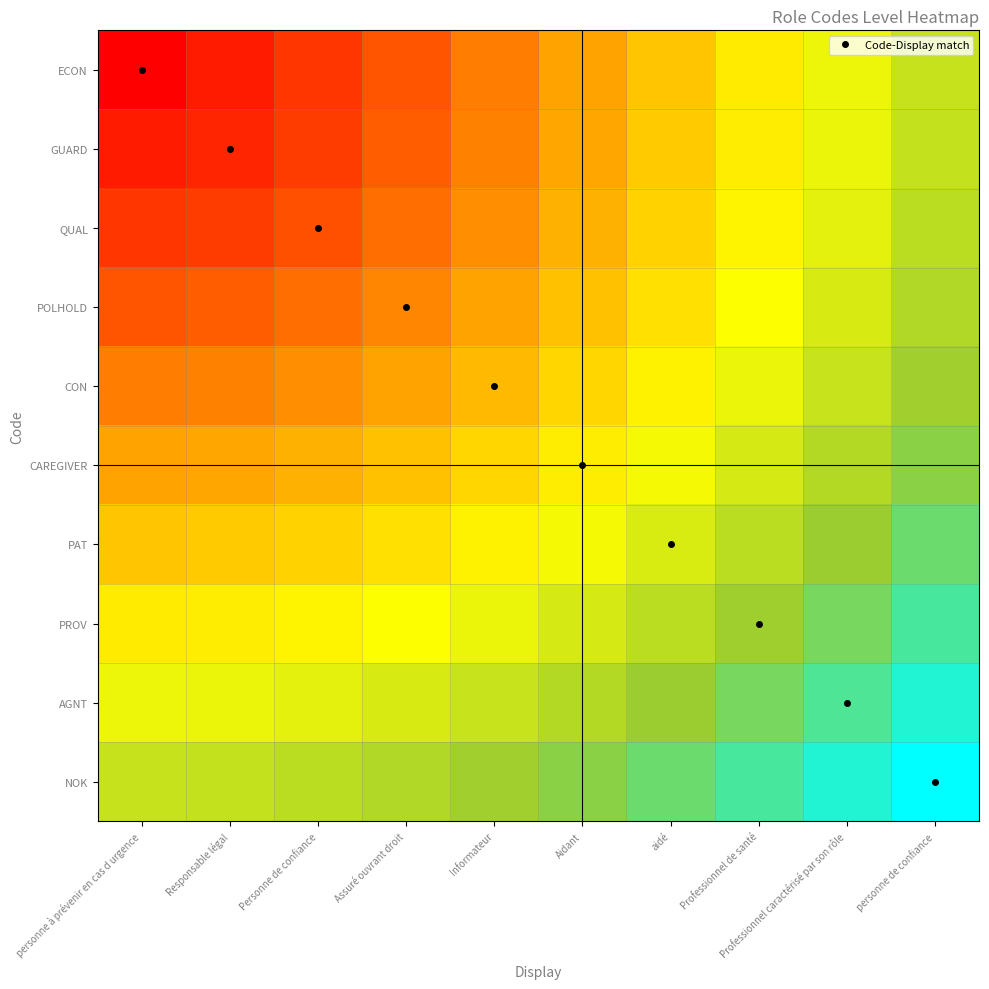

Reading right to left, list all the values displayed in this chart.

ECON: personne de confiance=1.0	Professionnel caractérisé par son rôle=0.9	Professionnel de santé=0.8	aidé=0.7	Aidant=0.6	Informateur=0.4	Assuré ouvrant droit=0.3	Personne de confiance=0.2	Responsable légal=0.1	personne à prévenir en cas d urgence=0.0
GUARD: personne de confiance=1.0	Professionnel caractérisé par son rôle=0.9	Professionnel de santé=0.8	aidé=0.7	Aidant=0.6	Informateur=0.5	Assuré ouvrant droit=0.4	Personne de confiance=0.2	Responsable légal=0.2	personne à prévenir en cas d urgence=0.1
QUAL: personne de confiance=1.0	Professionnel caractérisé par son rôle=0.9	Professionnel de santé=0.8	aidé=0.7	Aidant=0.6	Informateur=0.5	Assuré ouvrant droit=0.4	Personne de confiance=0.3	Responsable légal=0.2	personne à prévenir en cas d urgence=0.2
POLHOLD: personne de confiance=1.1	Professionnel caractérisé par son rôle=0.9	Professionnel de santé=0.8	aidé=0.7	Aidant=0.6	Informateur=0.6	Assuré ouvrant droit=0.5	Personne de confiance=0.4	Responsable légal=0.4	personne à prévenir en cas d urgence=0.3
CON: personne de confiance=1.1	Professionnel caractérisé par son rôle=1.0	Professionnel de santé=0.9	aidé=0.8	Aidant=0.7	Informateur=0.6	Assuré ouvrant droit=0.6	Personne de confiance=0.5	Responsable légal=0.5	personne à prévenir en cas d urgence=0.4
CAREGIVER: personne de confiance=1.1	Professionnel caractérisé par son rôle=1.0	Professionnel de santé=1.0	aidé=0.9	Aidant=0.8	Informateur=0.7	Assuré ouvrant droit=0.6	Personne de confiance=0.6	Responsable légal=0.6	personne à prévenir en cas d urgence=0.6
PAT: personne de confiance=1.2	Professionnel caractérisé par son rôle=1.1	Professionnel de santé=1.0	aidé=0.9	Aidant=0.9	Informateur=0.8	Assuré ouvrant droit=0.7	Personne de confiance=0.7	Responsable légal=0.7	personne à prévenir en cas d urgence=0.7
PROV: personne de confiance=1.3	Professionnel caractérisé par son rôle=1.2	Professionnel de santé=1.1	aidé=1.0	Aidant=1.0	Informateur=0.9	Assuré ouvrant droit=0.8	Personne de confiance=0.8	Responsable légal=0.8	personne à prévenir en cas d urgence=0.8
AGNT: personne de confiance=1.3	Professionnel caractérisé par son rôle=1.3	Professionnel de santé=1.2	aidé=1.1	Aidant=1.0	Informateur=1.0	Assuré ouvrant droit=0.9	Personne de confiance=0.9	Responsable légal=0.9	personne à prévenir en cas d urgence=0.9
NOK: personne de confiance=1.4	Professionnel caractérisé par son rôle=1.3	Professionnel de santé=1.3	aidé=1.2	Aidant=1.1	Informateur=1.1	Assuré ouvrant droit=1.1	Personne de confiance=1.0	Responsable légal=1.0	personne à prévenir en cas d urgence=1.0